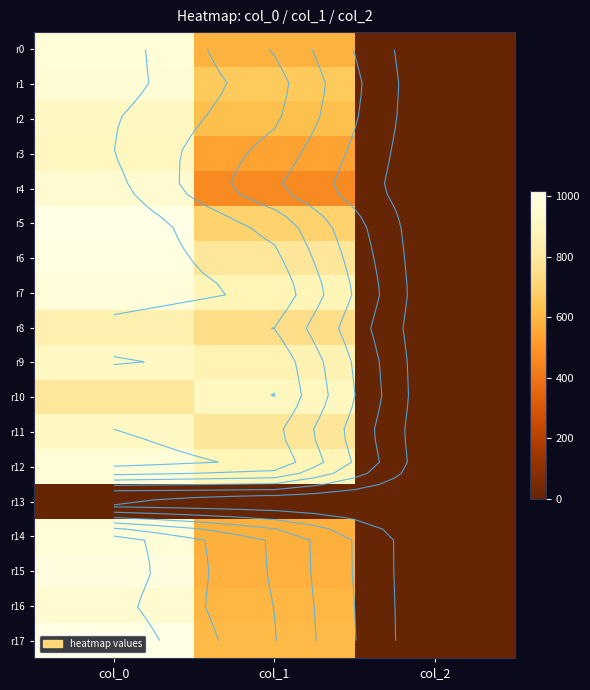

What is the sum of the r3 values at col_0 and col_2?

902.0